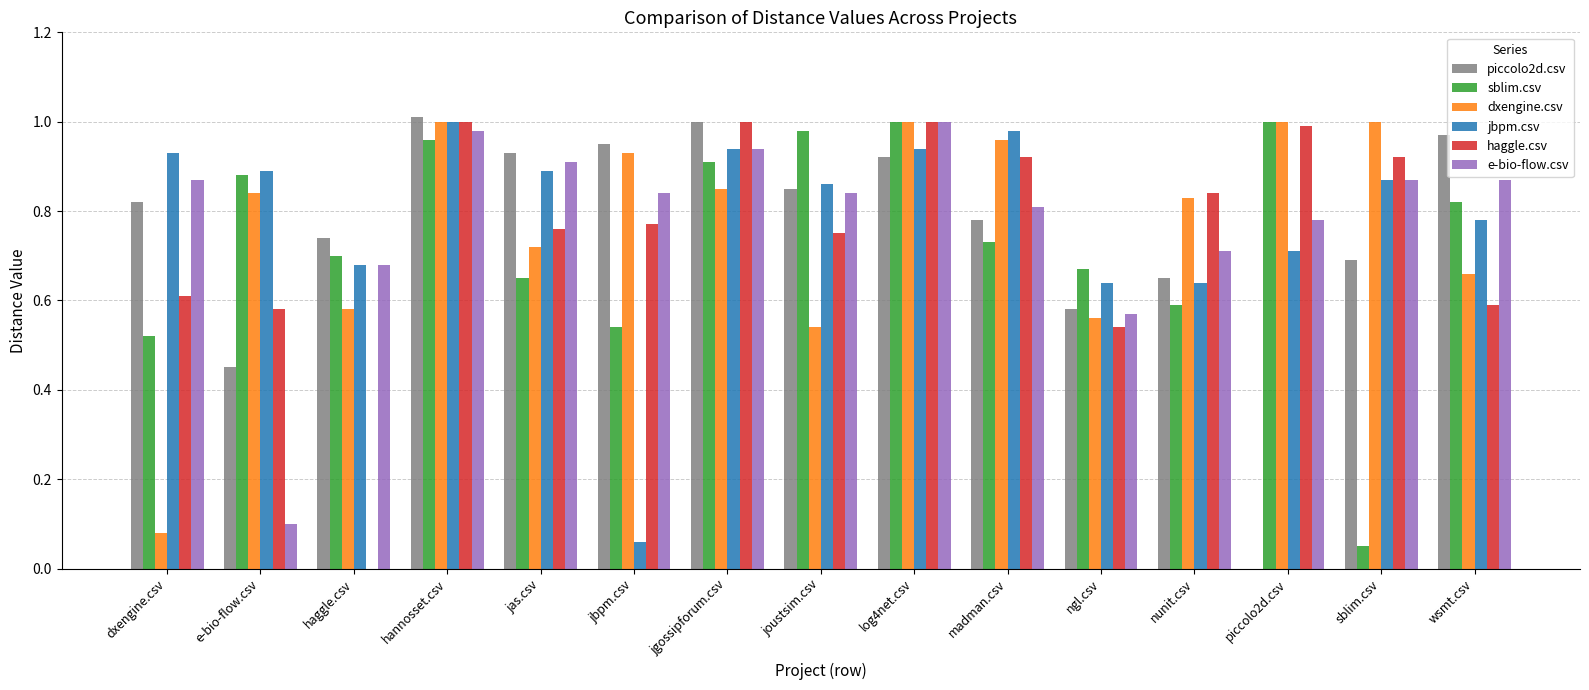

Is it true that e-bio-flow.csv equals 0.5 at nunit.csv?

False